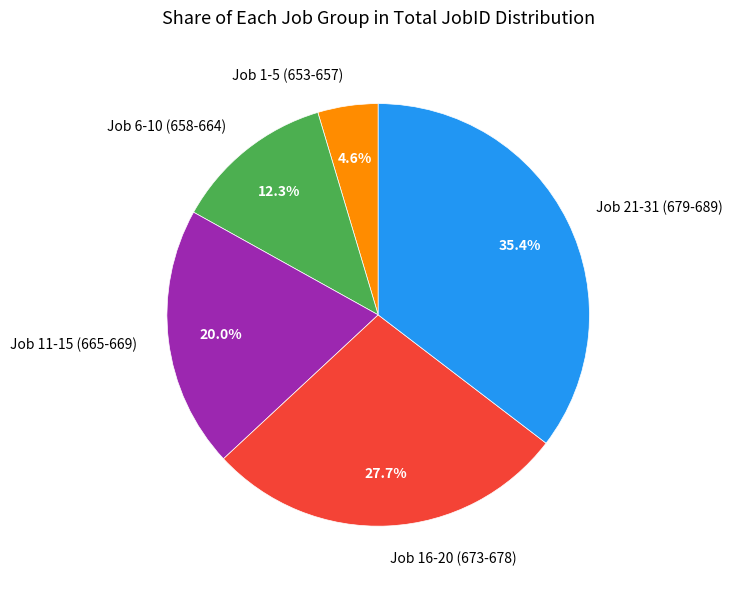

Which category has the smallest portion of the pie?

Job 1-5 (653-657)